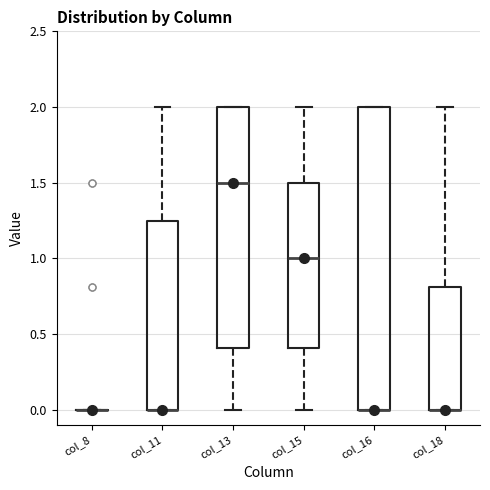

Comparing the boxes themselves (not the whiskers), which one is the tallest?

col_16